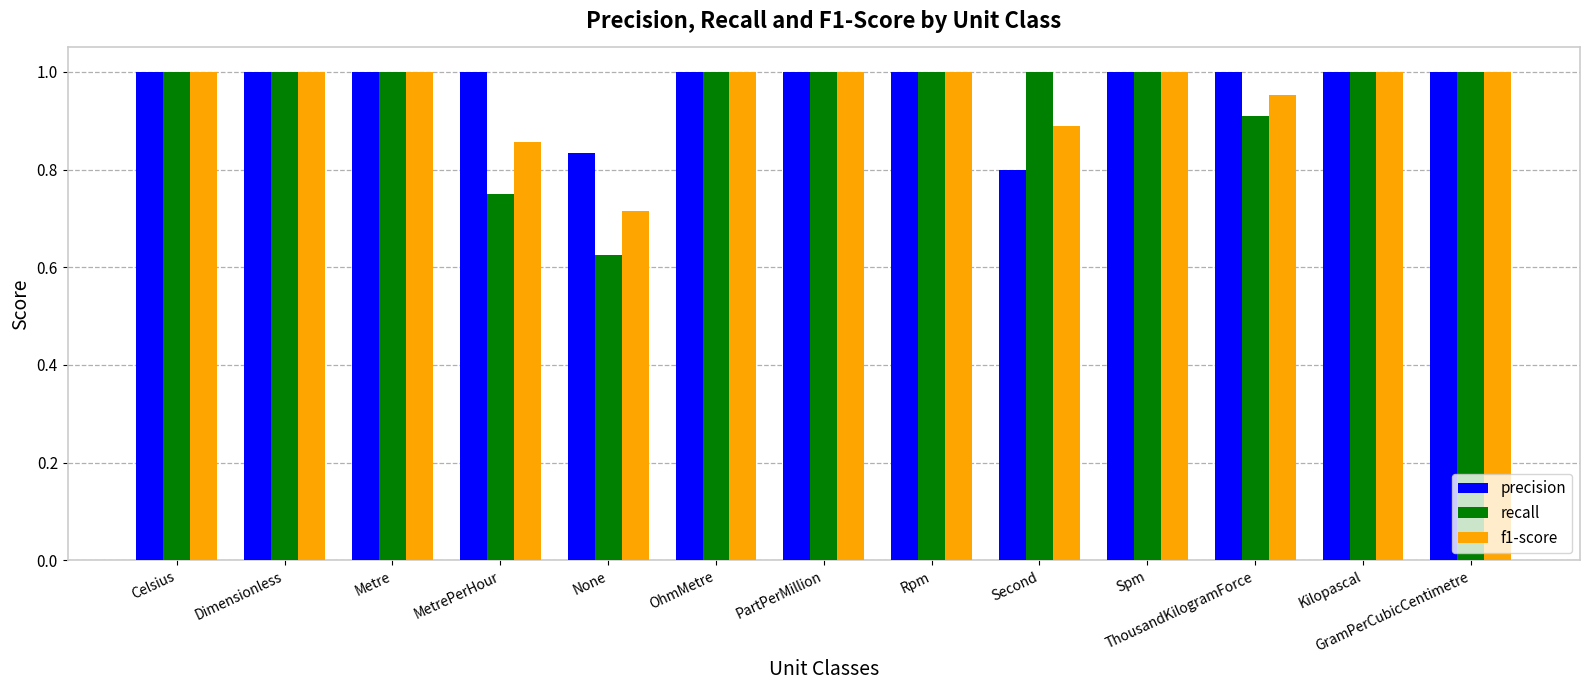

What are all the series names shown in the legend?

precision, recall, f1-score